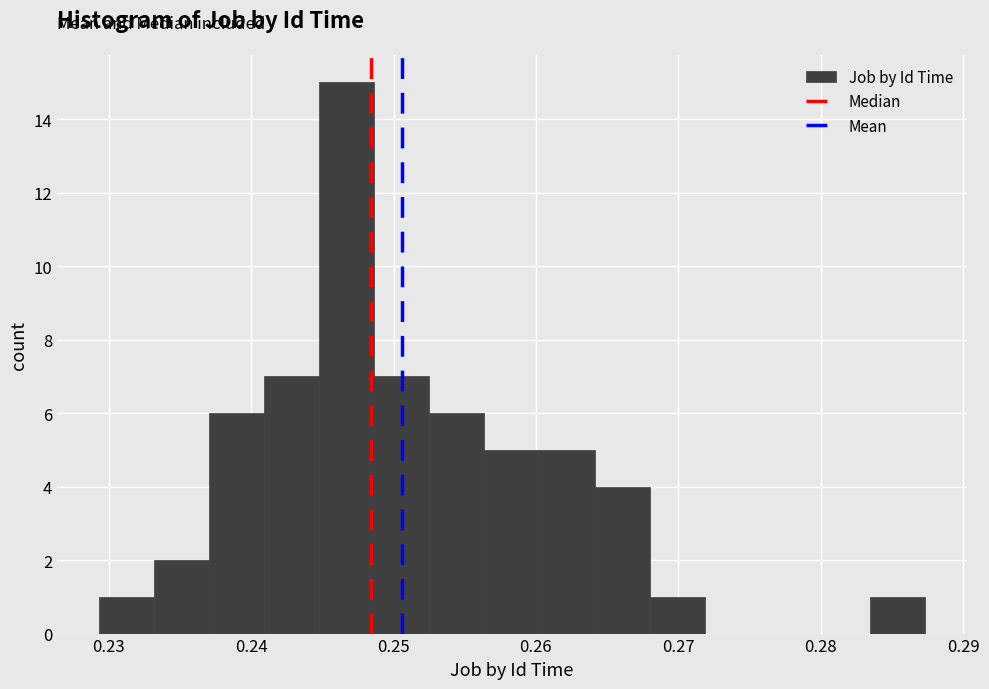

Read against the x-axis, roughly where is the centre of the tallest bar?

0.247